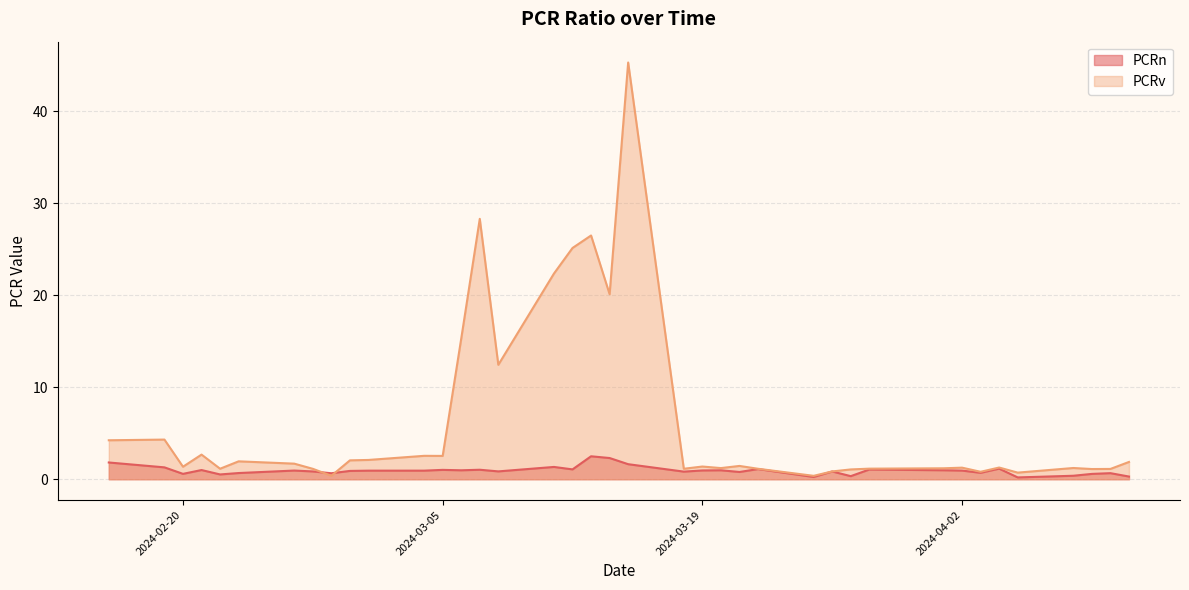

True or false: PCRn has more than 0 interior local peaks.

True